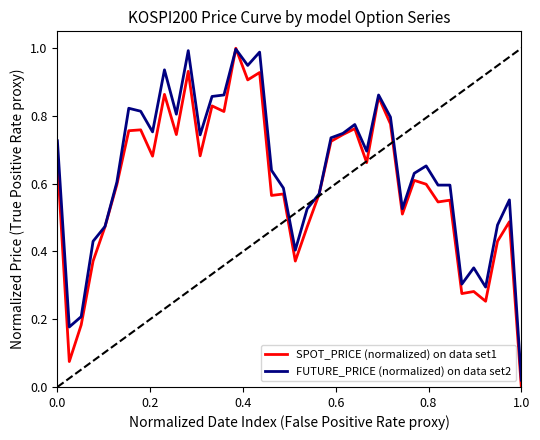

Rank the series by their maximum value, from lowest to highest.

FUTURE_PRICE (normalized) on data set2, SPOT_PRICE (normalized) on data set1